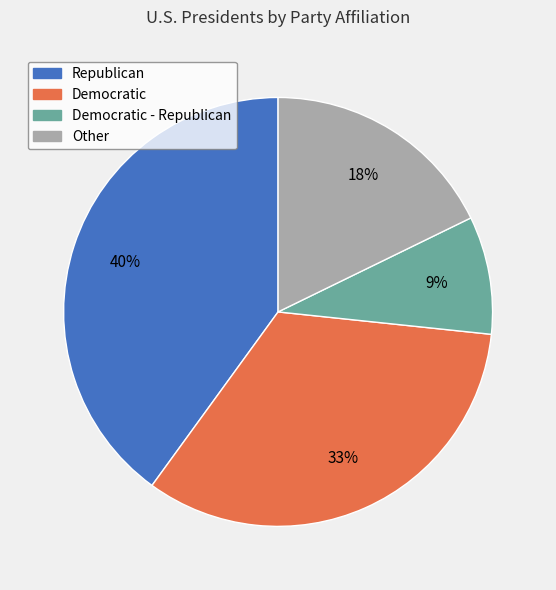

To the nearest percent, what is the average slice percentage?

25%